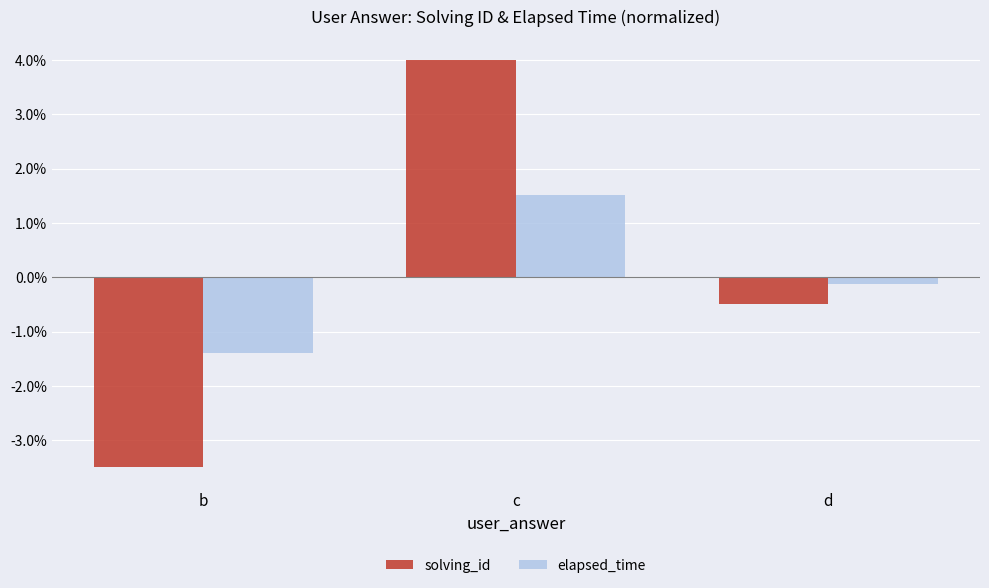

What is the minimum value shown in the chart?

-3.5